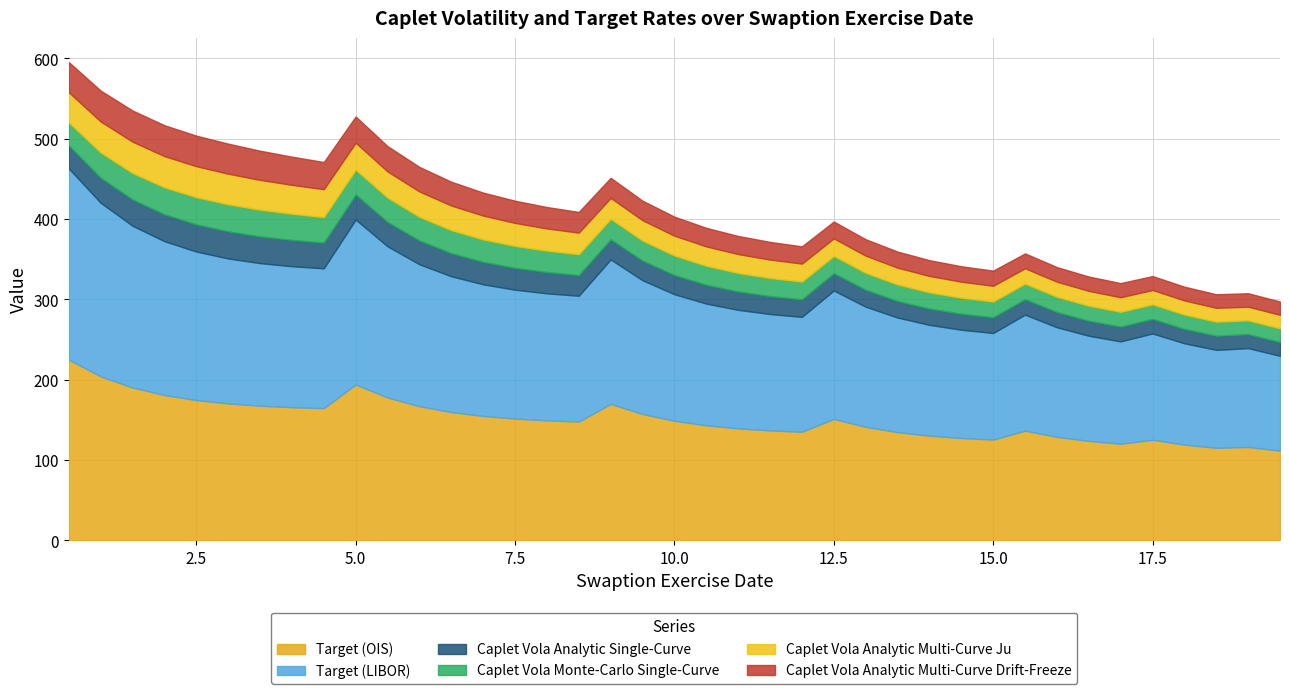

True or false: Target (LIBOR) and Caplet Vola Analytic Multi-Curve Ju cross at least once.

False